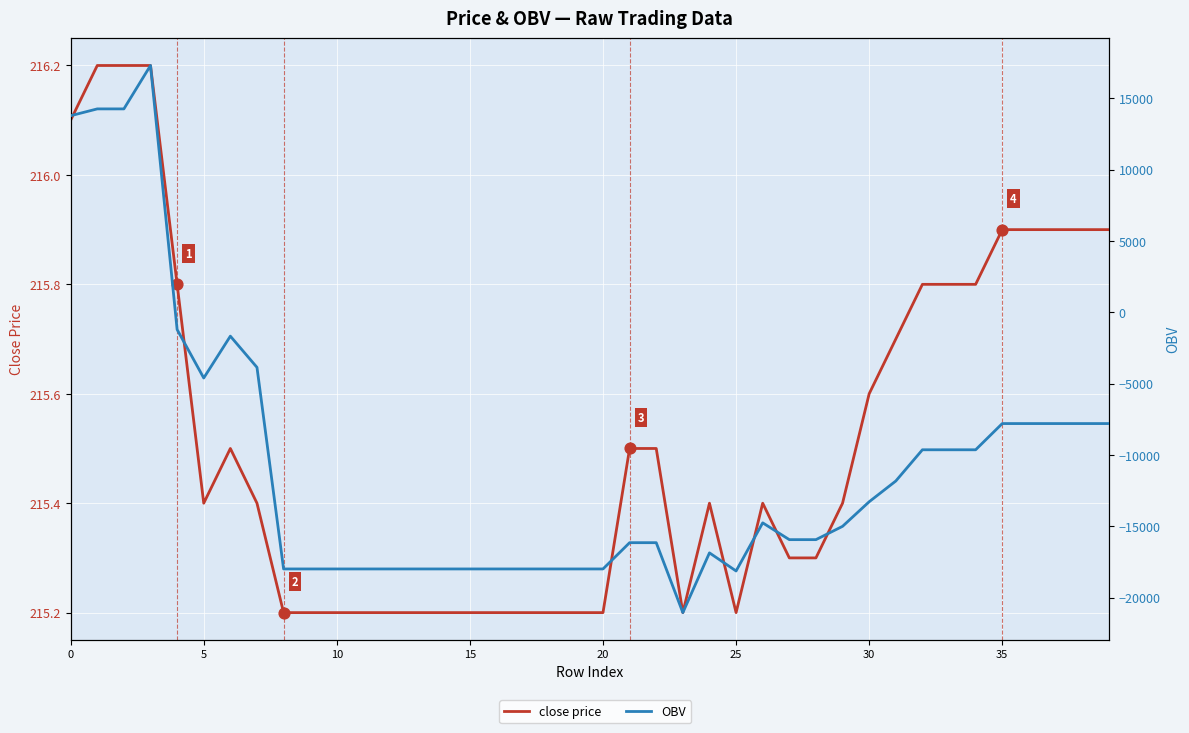

Which series contains the lowest Y value?

OBV